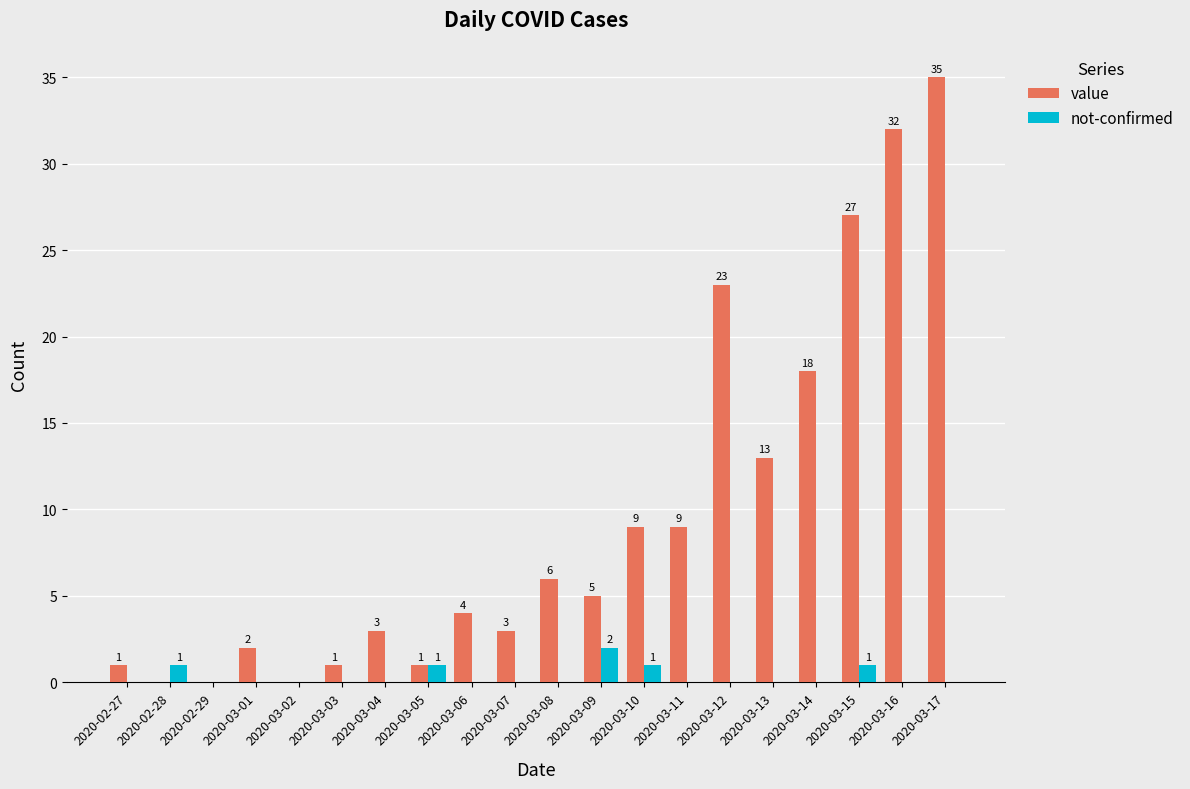

Reading left to right, extract all data points from this chart.

value: 2020-02-27=1	2020-02-28=0	2020-02-29=0	2020-03-01=2	2020-03-02=0	2020-03-03=1	2020-03-04=3	2020-03-05=1	2020-03-06=4	2020-03-07=3	2020-03-08=6	2020-03-09=5	2020-03-10=9	2020-03-11=9	2020-03-12=23	2020-03-13=13	2020-03-14=18	2020-03-15=27	2020-03-16=32	2020-03-17=35
not-confirmed: 2020-02-27=0	2020-02-28=1	2020-02-29=0	2020-03-01=0	2020-03-02=0	2020-03-03=0	2020-03-04=0	2020-03-05=1	2020-03-06=0	2020-03-07=0	2020-03-08=0	2020-03-09=2	2020-03-10=1	2020-03-11=0	2020-03-12=0	2020-03-13=0	2020-03-14=0	2020-03-15=1	2020-03-16=0	2020-03-17=0